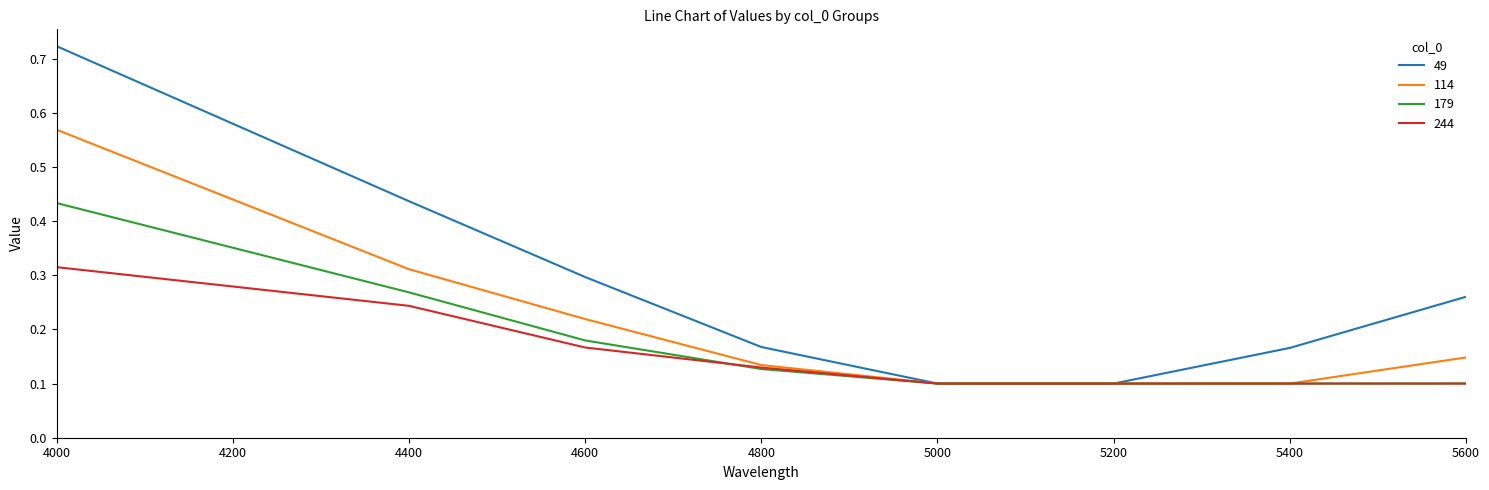

Which series changed the most between 4600 and 4800?

49